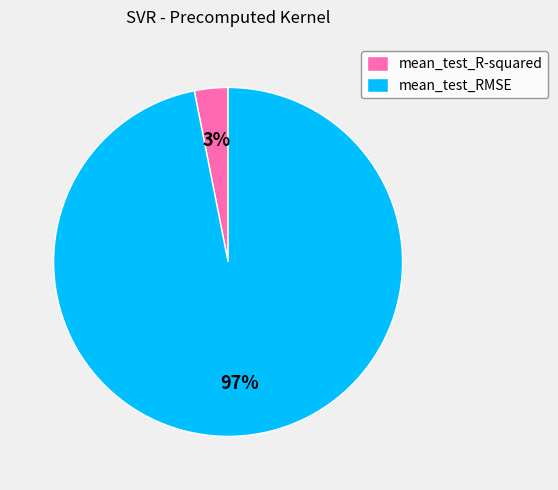

Which slice is the largest?

mean_test_RMSE